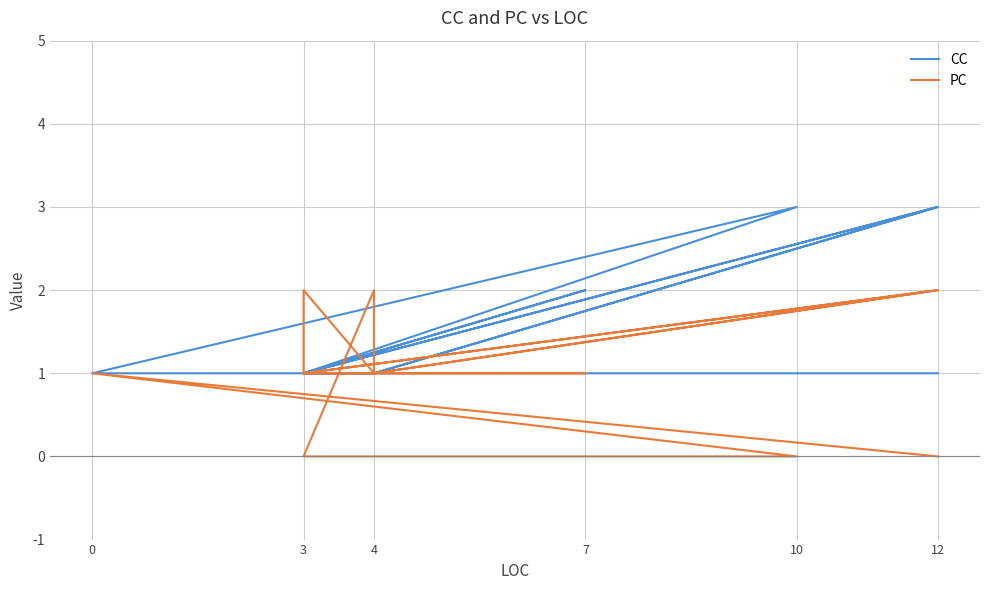

What is the difference between the maximum and minimum values in the PC series?

2